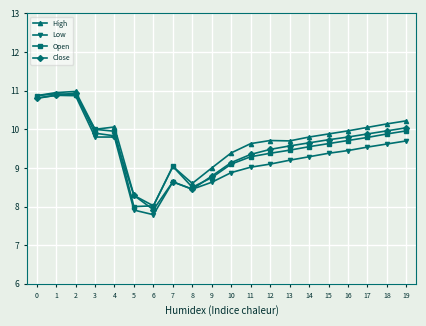

What is the difference between the highest and lowest values at 9?

0.4